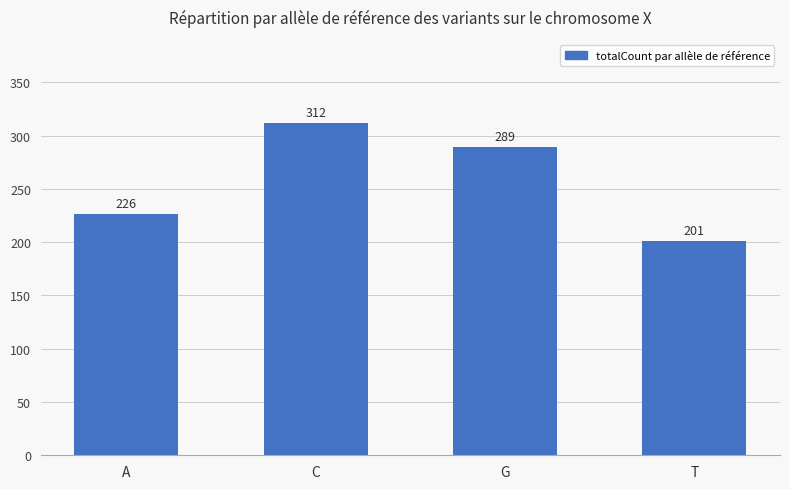

What is the approximate value at A, to the nearest 50?

250